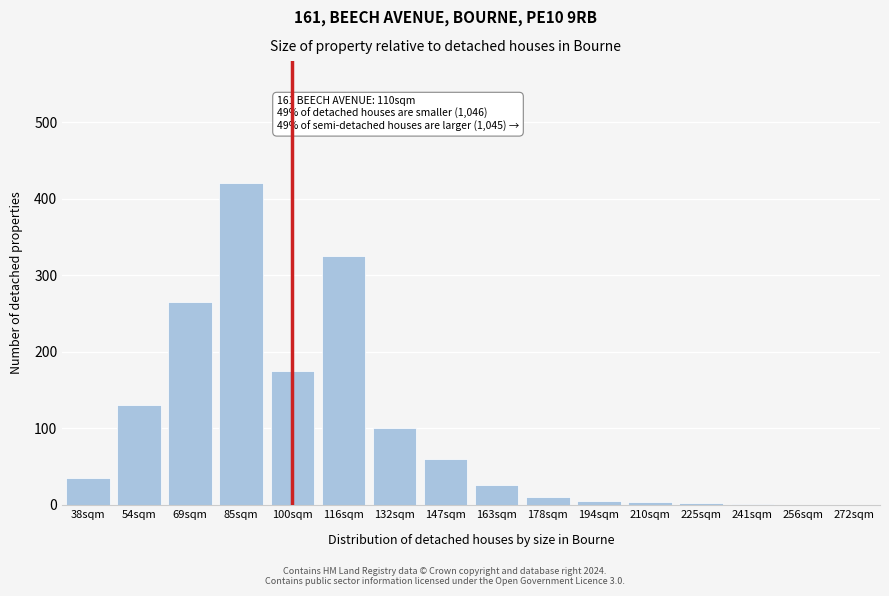

What is the maximum value shown in the chart?

420